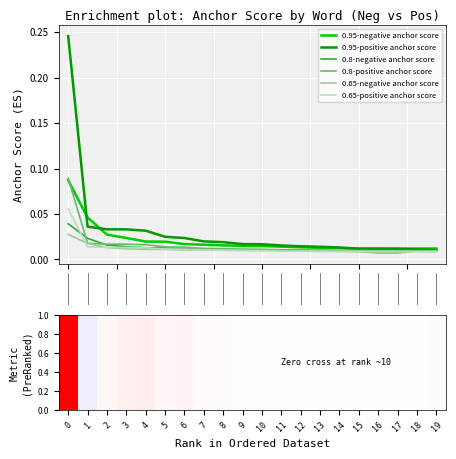

What is the label of the 12th bar from the left?

11